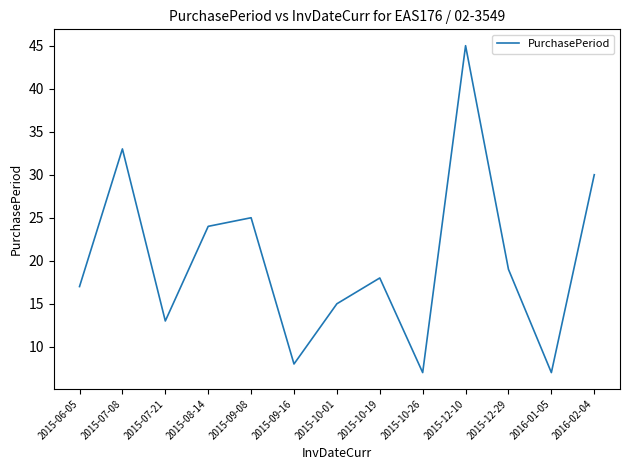

The value at 2015-10-19 is 18. True or false?

True